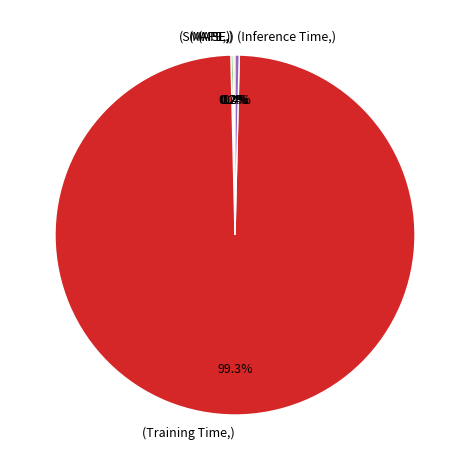

Is there a majority slice in this chart?

Yes